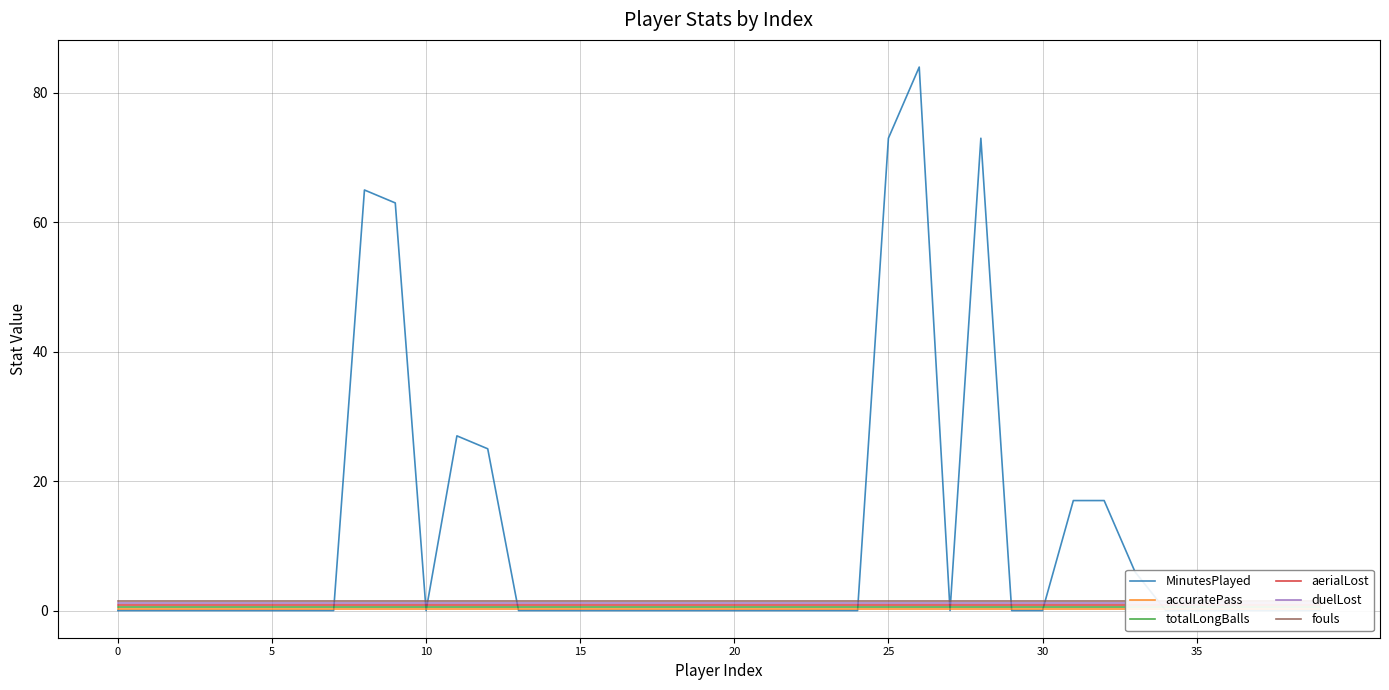

How many lines are shown in the chart?

6